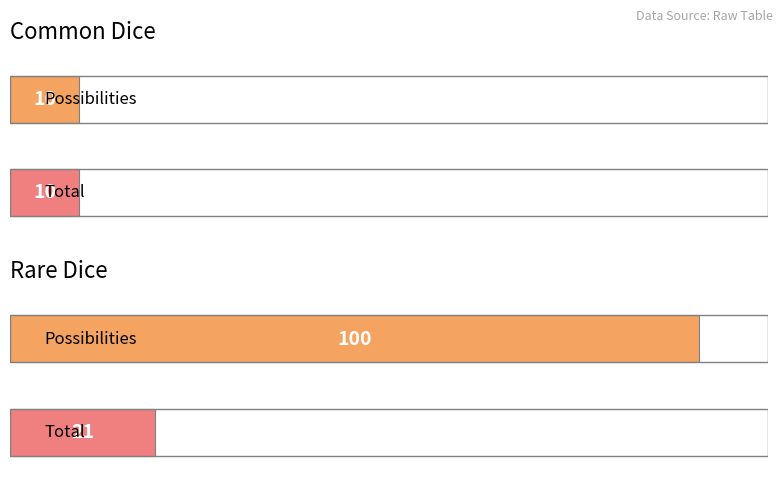

At which label is Common Dice closest to 10?

Possibilities